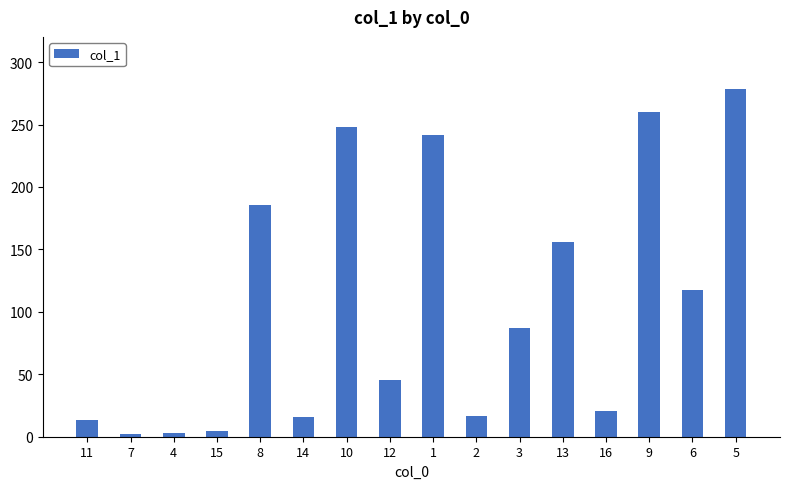

What value does the data have at 4?

3.1